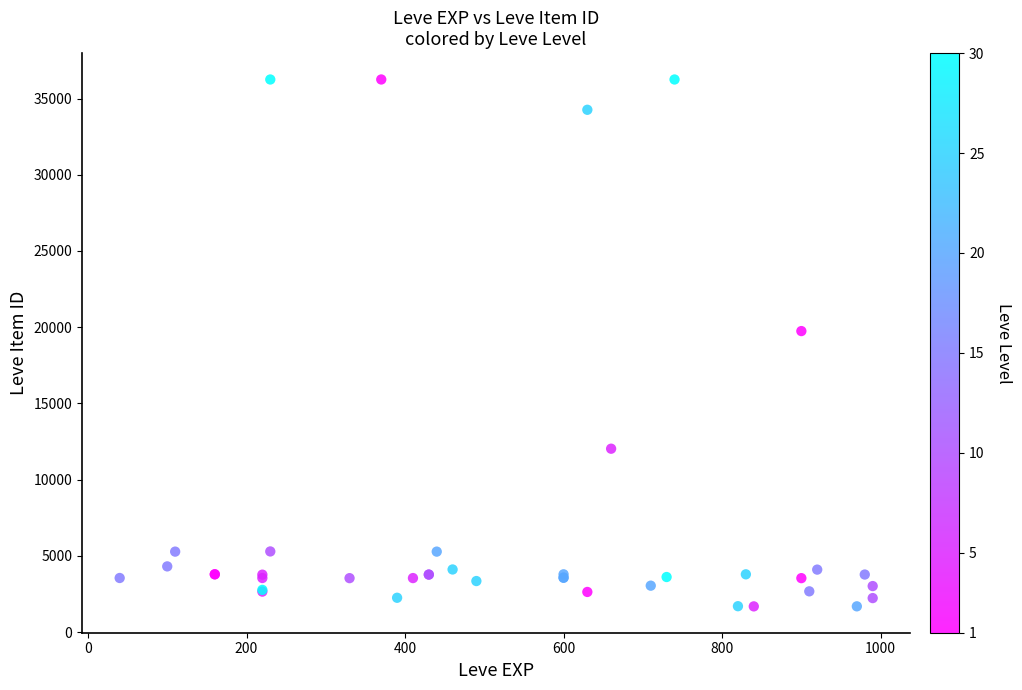

What Y value in the scatter plot is closest to 18967?

19744